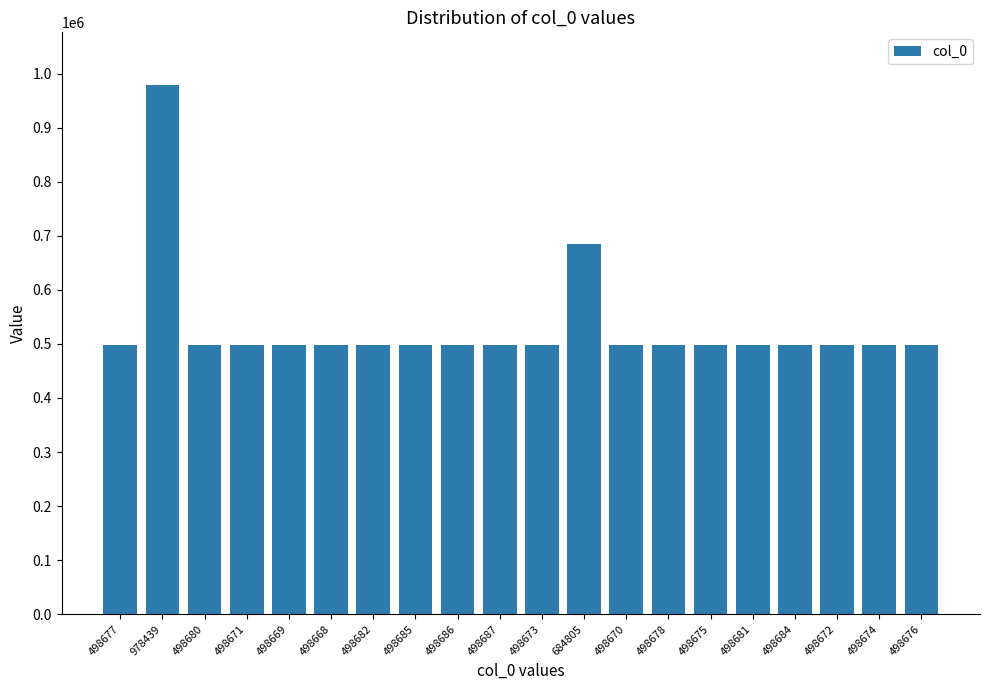

Which category has the highest value across all series?

978439